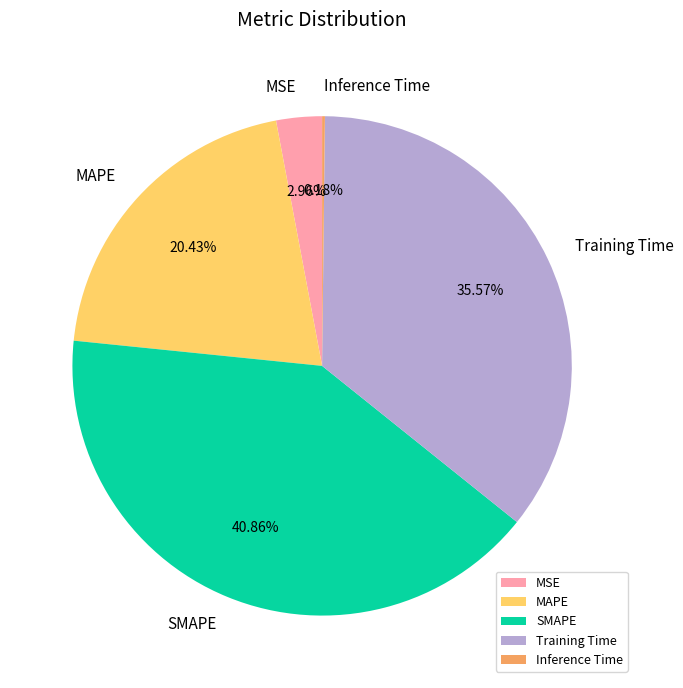

To the nearest percent, what is the difference between the largest and smallest slice percentages?

41%